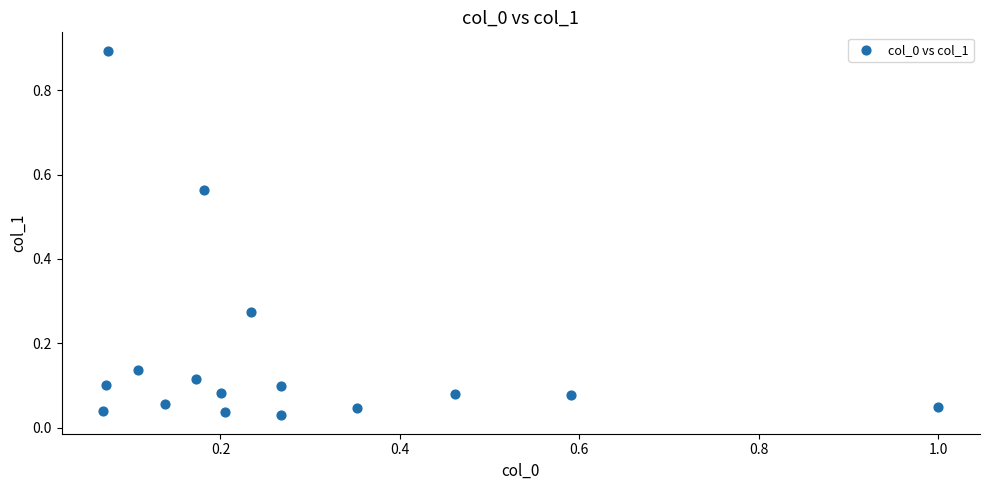

What is the range of Y values (max minus min)?

0.9